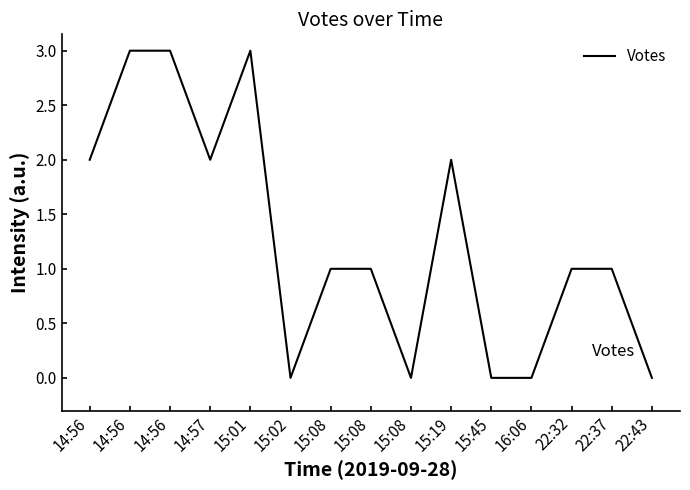

What is the sum of the values at 14:56 and 14:57?

5